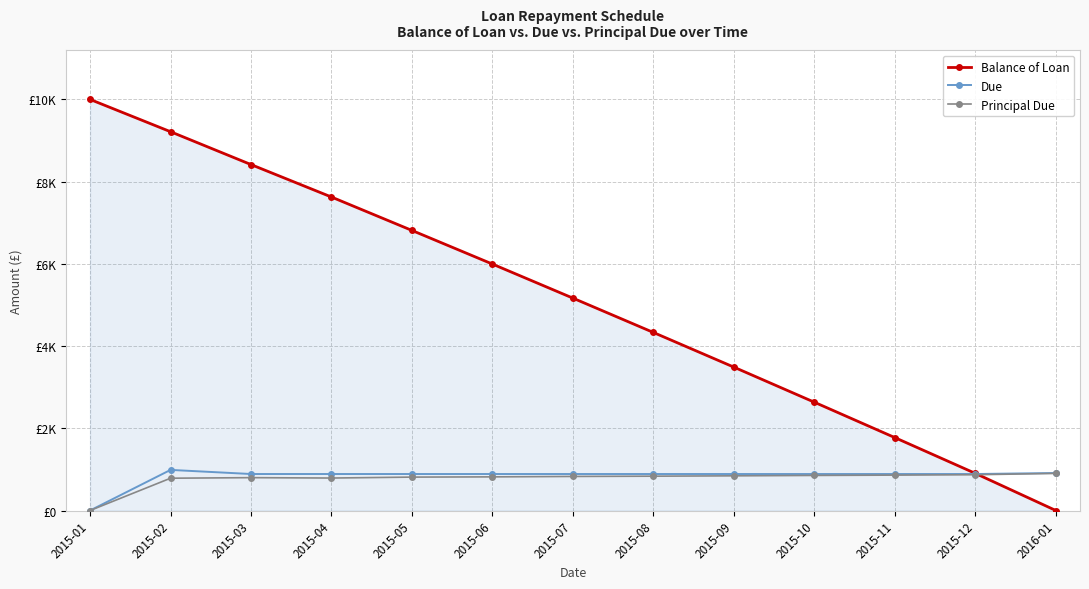

Is this an area chart (filled region under the line)?

Yes